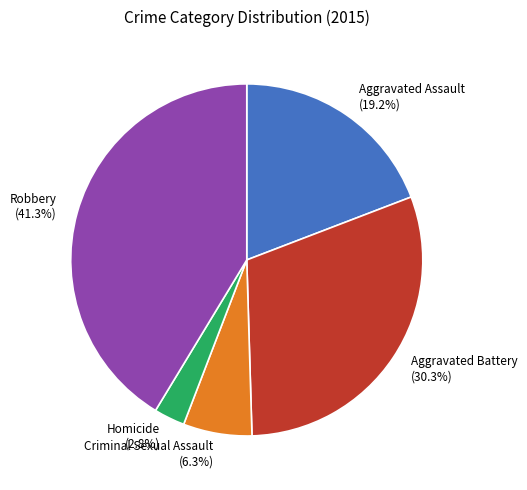

What is the total percentage of Criminal Sexual Assault and Homicide?

9.1%